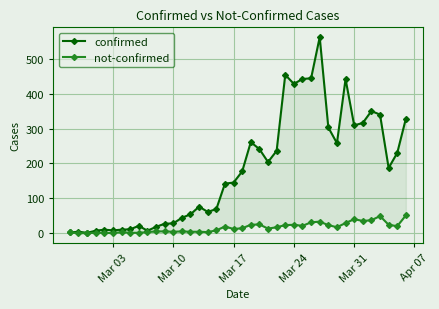

True or false: not-confirmed has more than 1 interior local peaks.

True